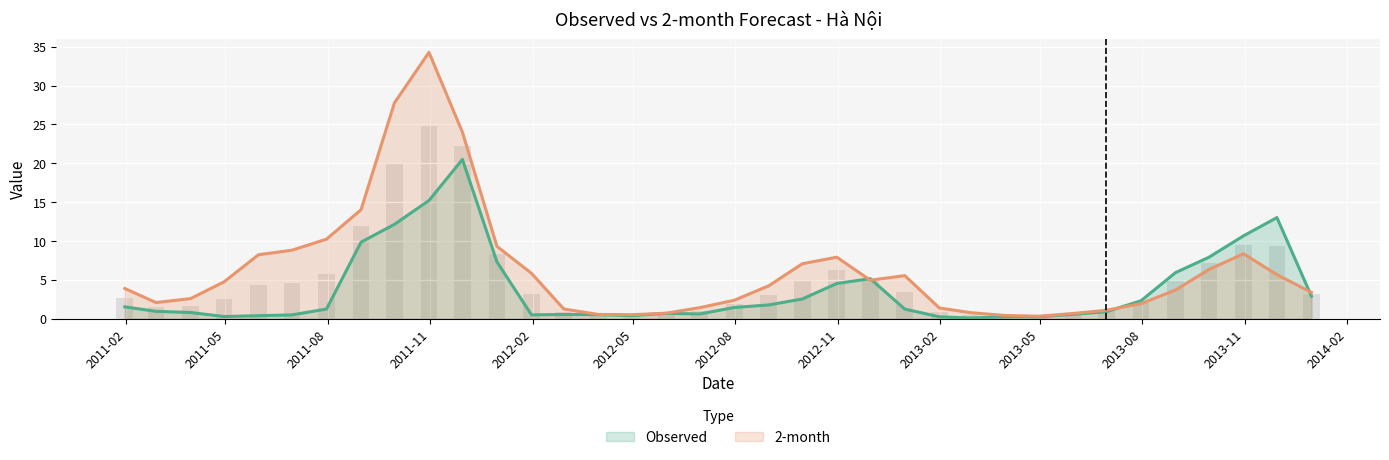

What is the label of the 33rd bar from the left?

2013-09-30